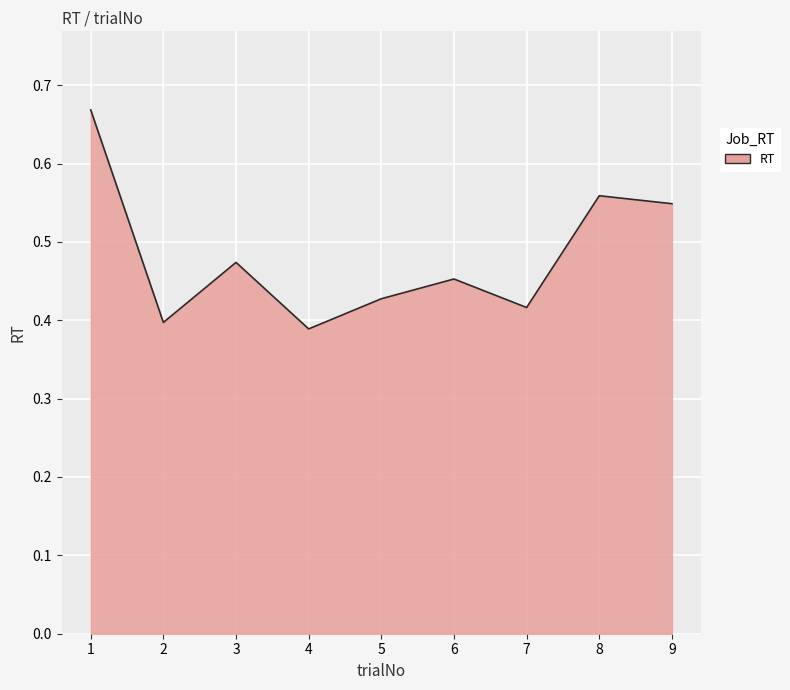

The value at 1 is 0.2. True or false?

False